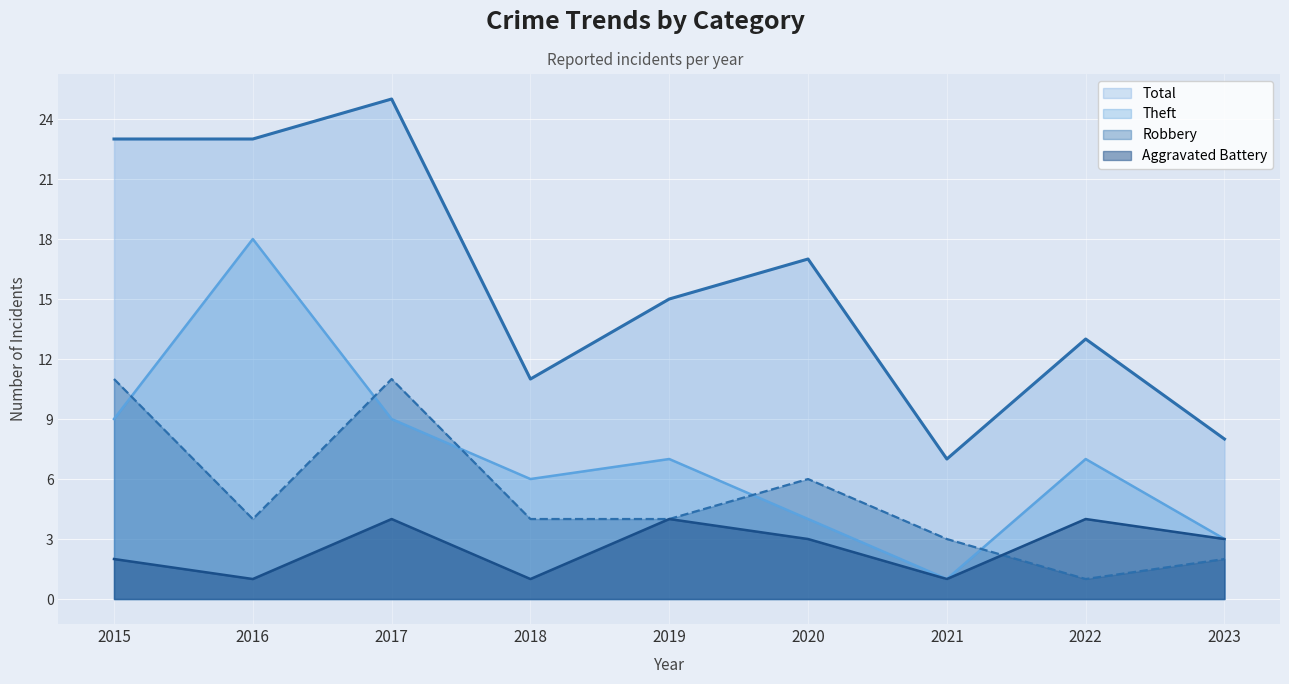

What is the difference between the second highest and second lowest values in the Robbery series?

9